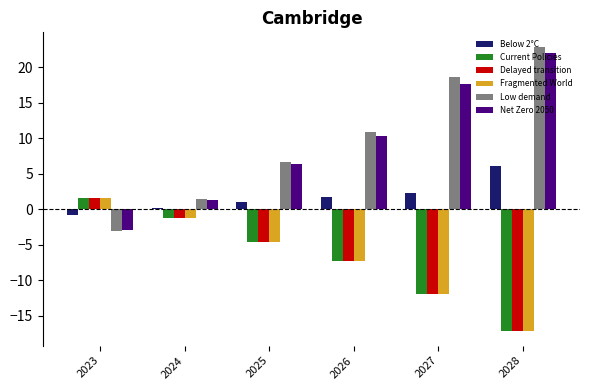

Between 2023 and 2026, which series saw the biggest shift?

Low demand